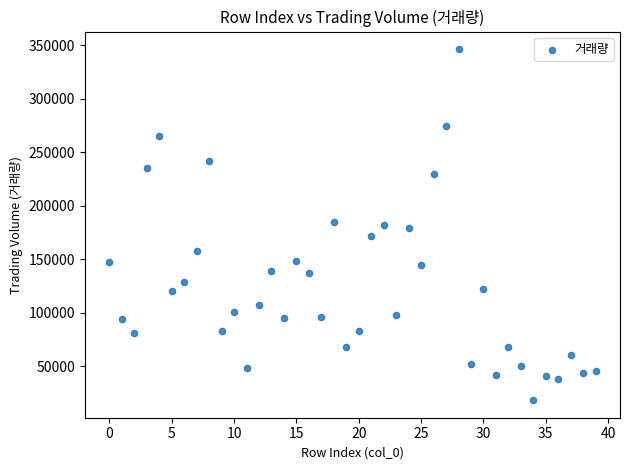

What is the range of Y values (max minus min)?

327750